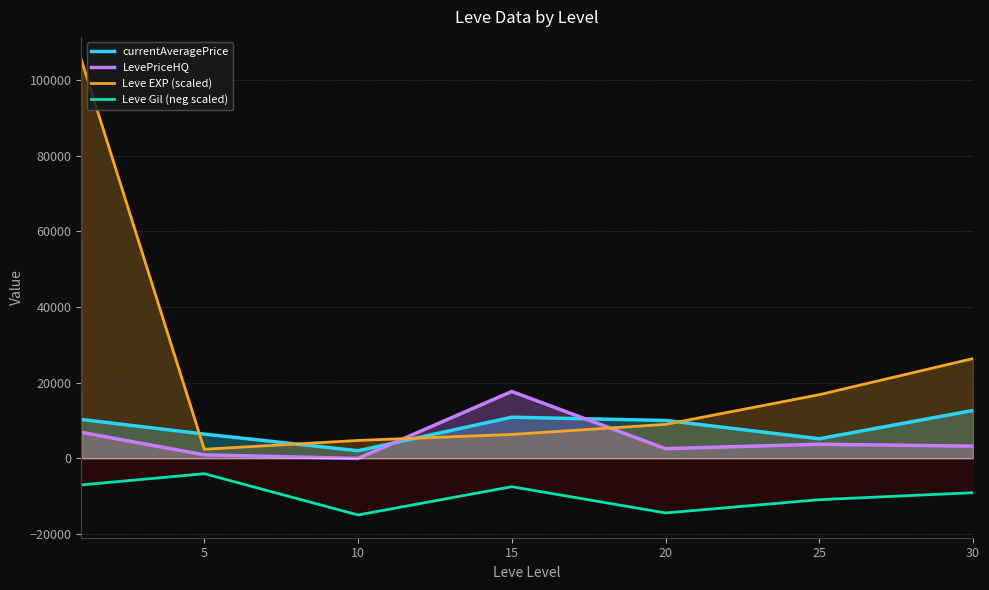

Reading left to right, extract all data points from this chart.

currentAveragePrice: 10296.2	6428.7	2032.7	10881.5	10032.3	5198.5	12667.5
LevePriceHQ: 6901.8	937.8	0.0	17683.3	2583.3	3750.0	3250.0
Leve EXP (scaled): 105333.3	2416.7	4750.0	6333.3	9000.0	16833.3	26375.0
Leve Gil (neg scaled): -6996.7	-4033.3	-14933.3	-7466.7	-14400.0	-10900.0	-9050.0